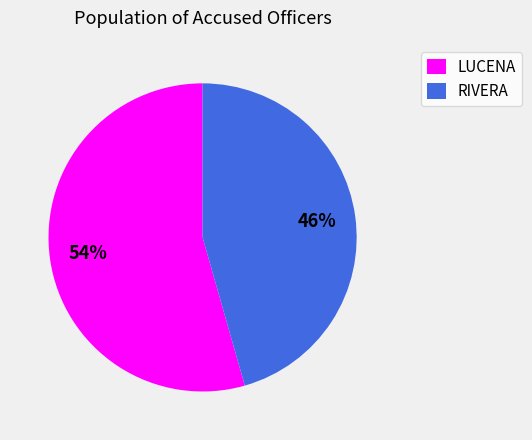

What is the largest slice in the pie chart?

LUCENA